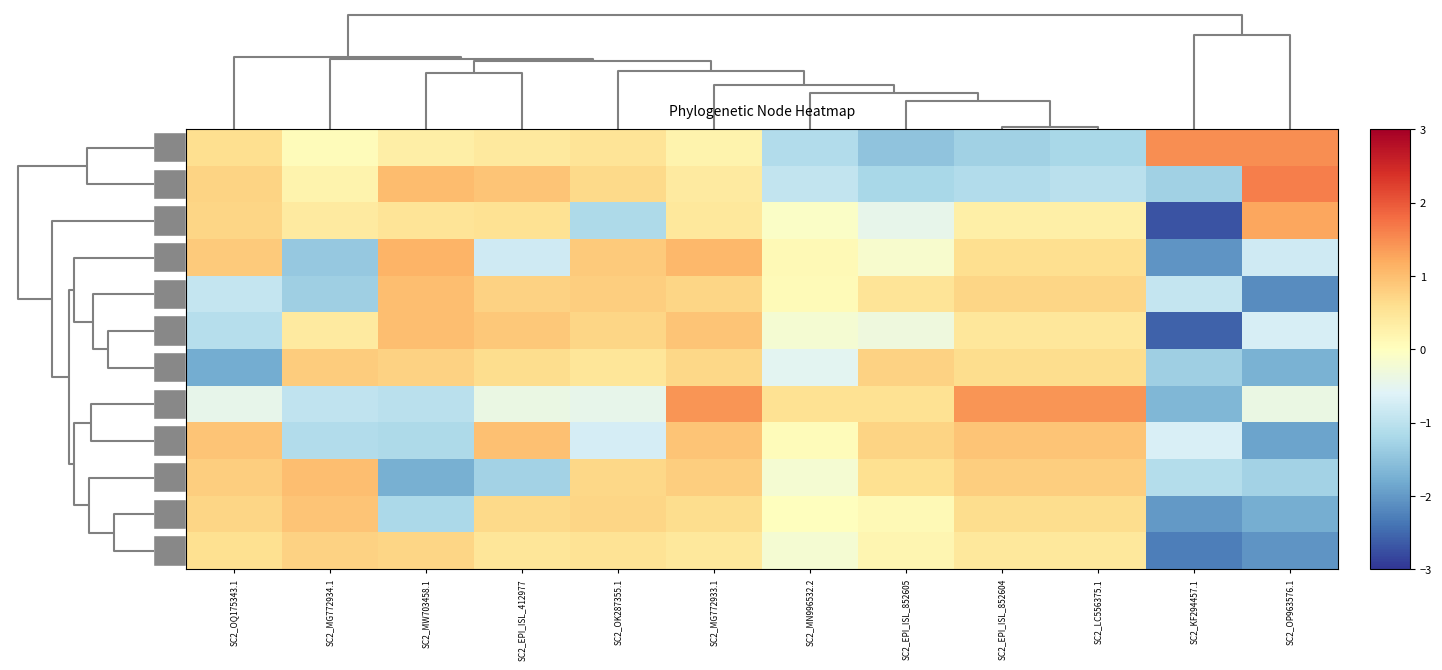

Which series has the widest spread of values?

42